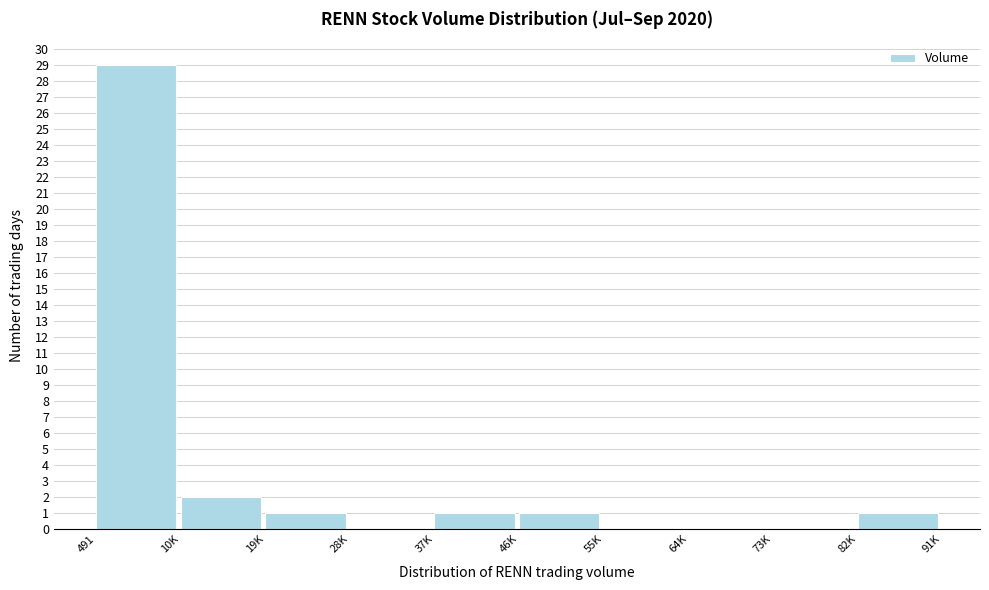

Reading left to right, transcribe all the data shown in this chart.

491=29	10K=2	19K=1	28K=0	37K=1	46K=1	55K=0	64K=0	73K=0	82K=1